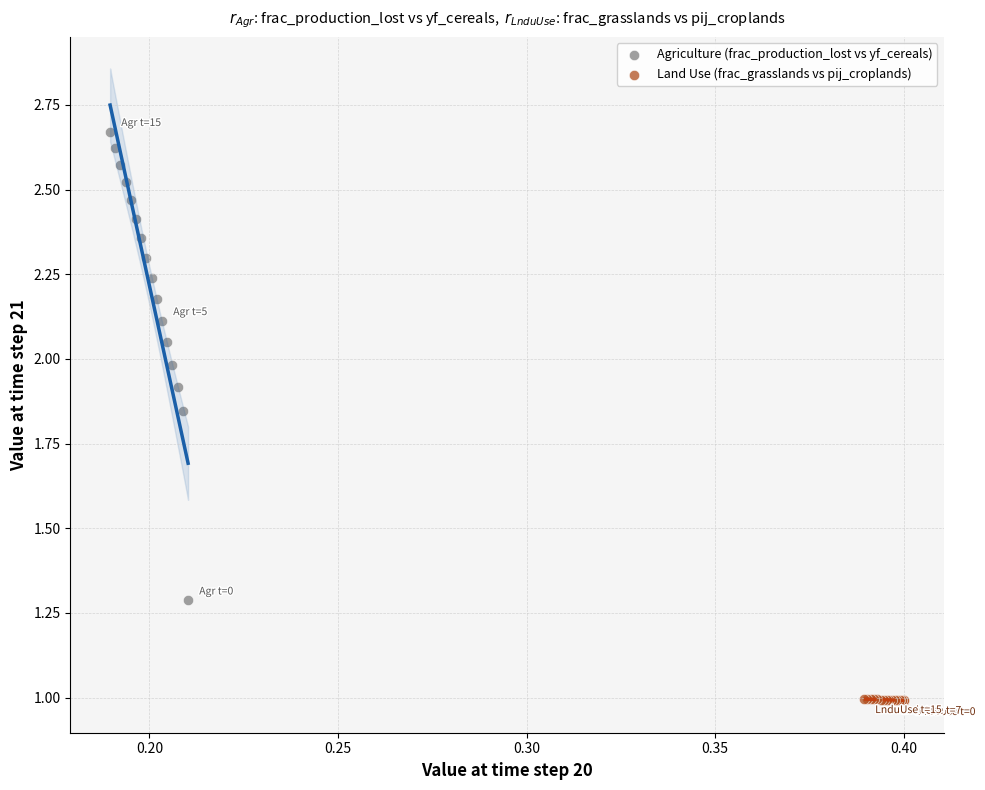

Which series reaches the maximum Y coordinate?

Agriculture (frac_production_lost vs yf_cereals)